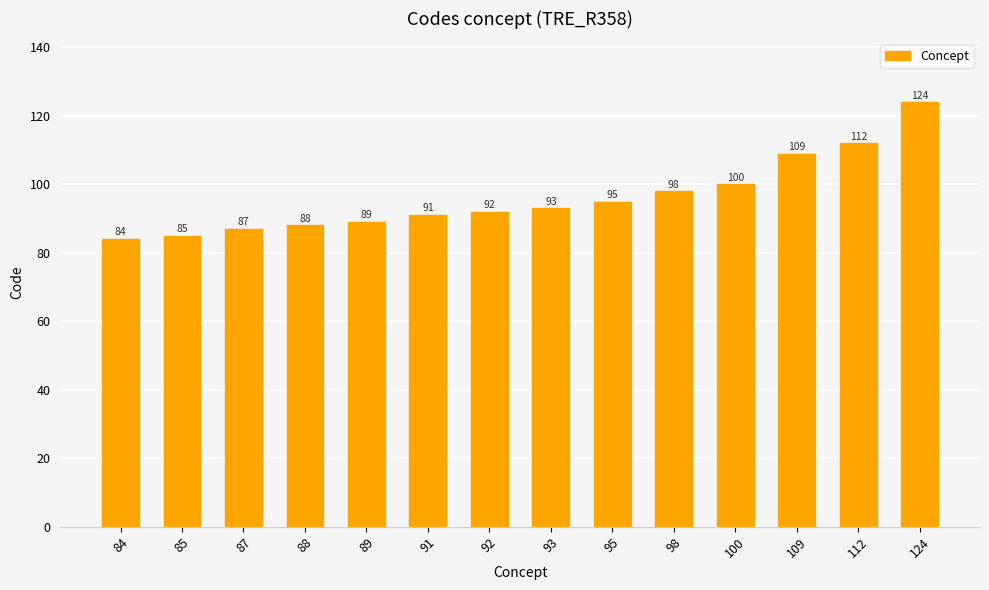

What is the maximum value shown in the chart?

124